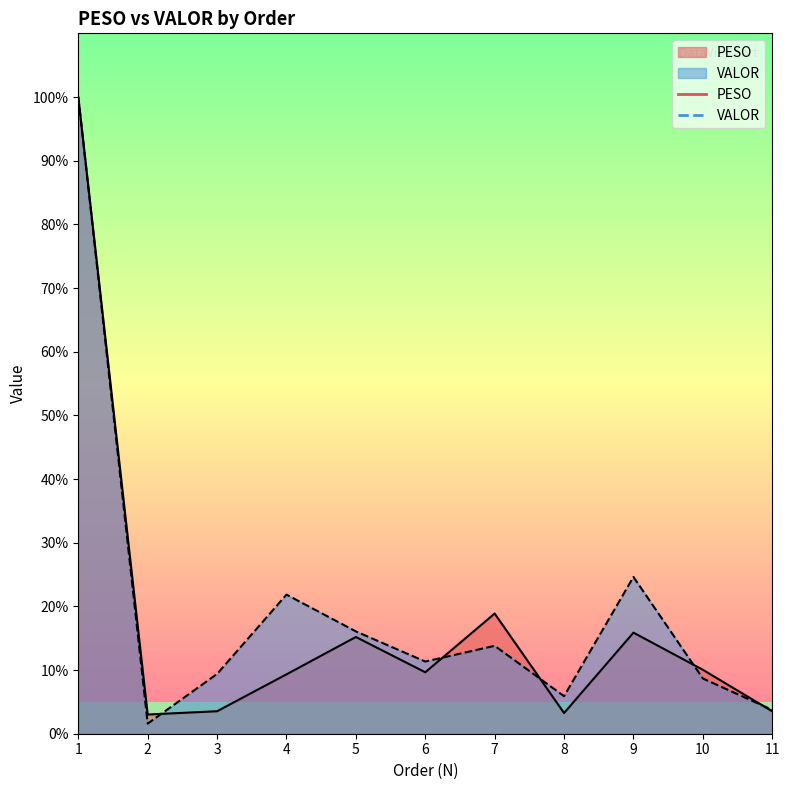

Which series ends up on top after the final intersection of PESO and VALOR?

VALOR